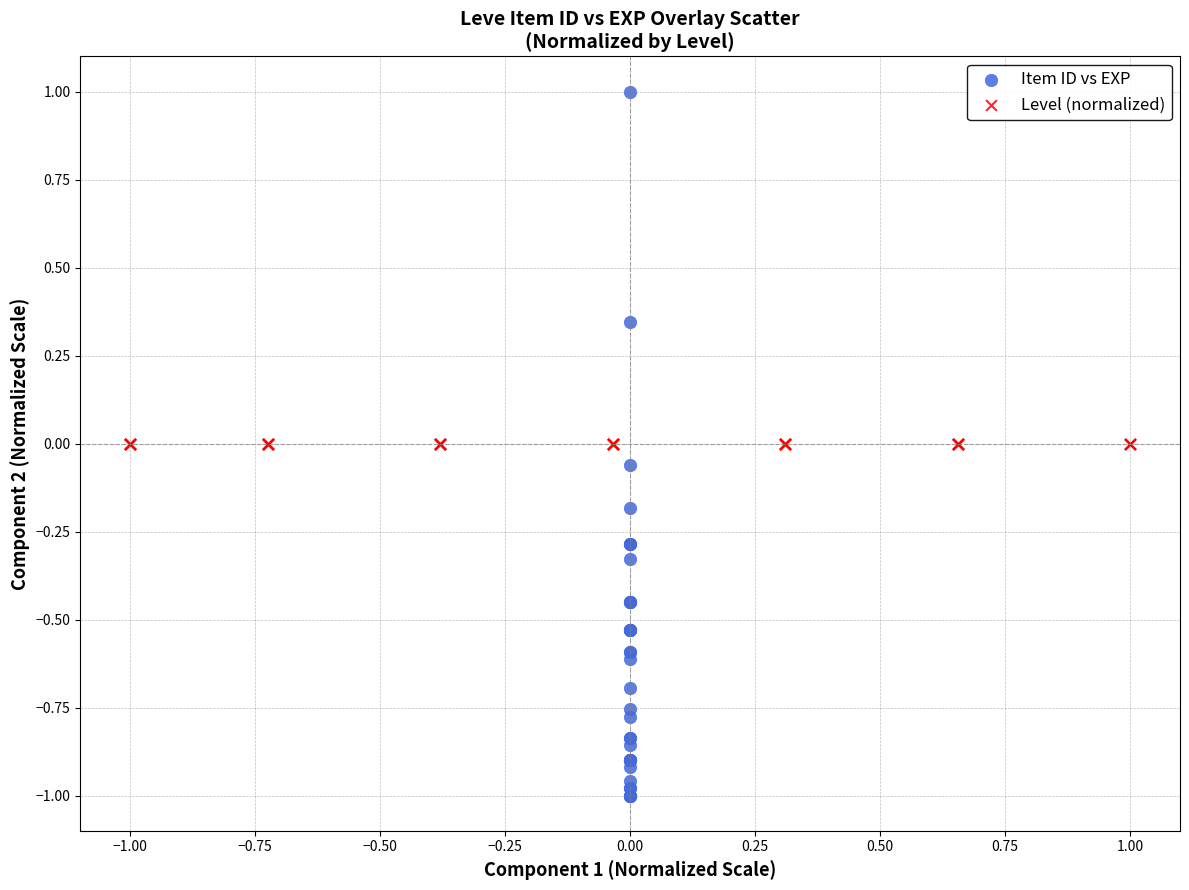

Which series reaches the maximum Y coordinate?

Item ID vs EXP